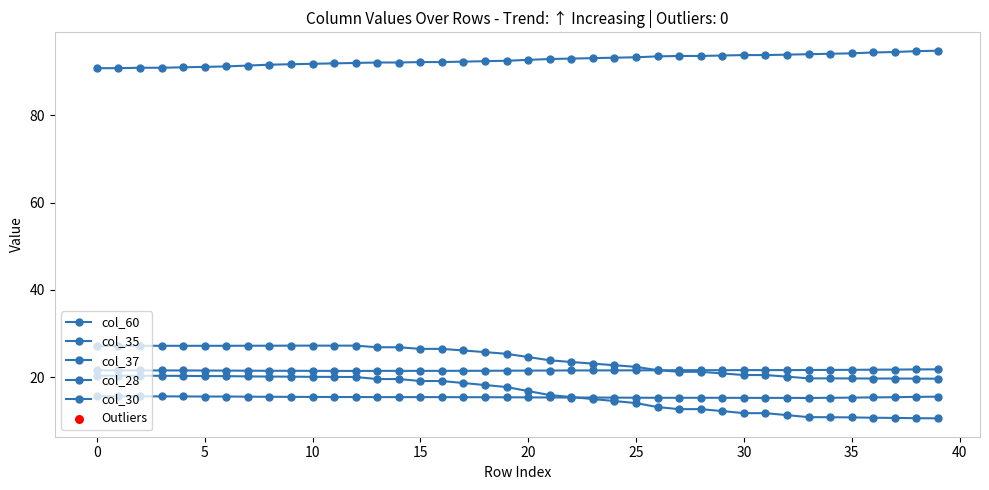

At how many categories does at least one series exceed 53?

40